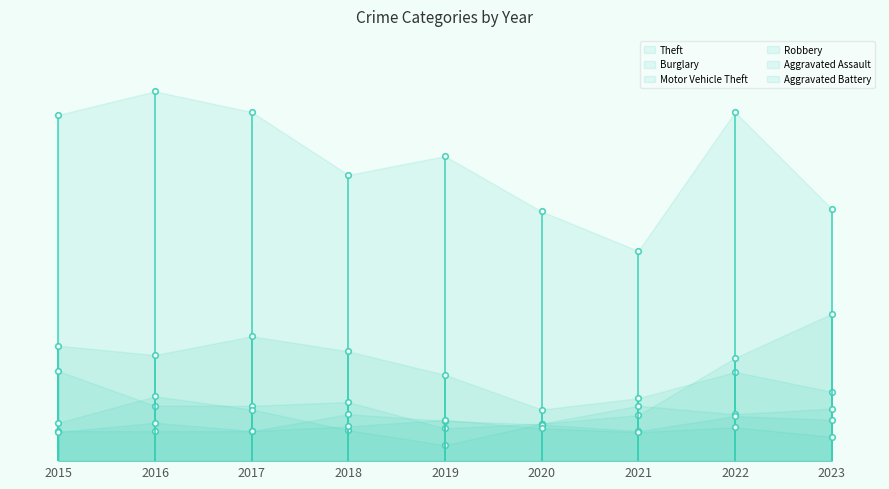

Where is Theft nearest to the value 309?

2018